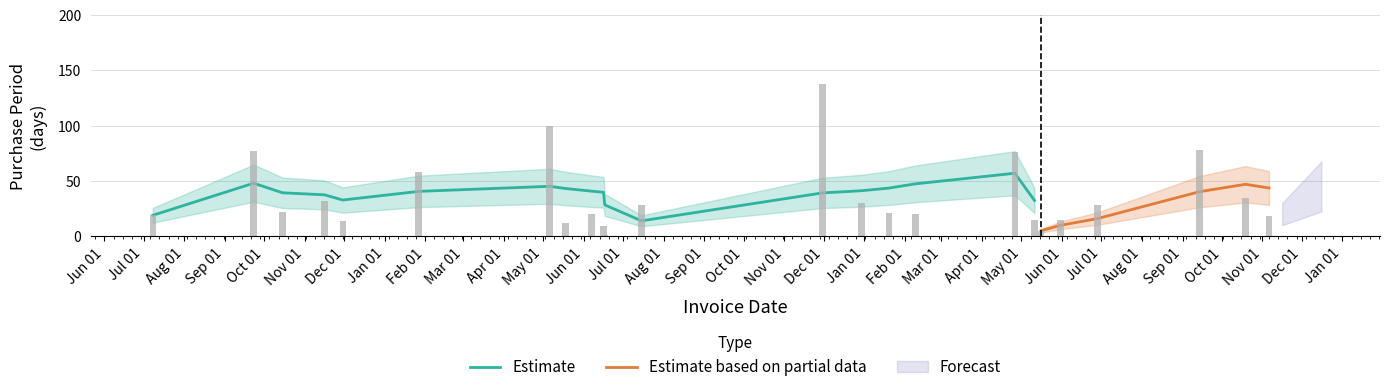

Reading left to right, transcribe all the data shown in this chart.

19	77	22	32	14	58	100	12	20	9	1	28	138	30	21	20	76	15	5	15	28	78	35	18